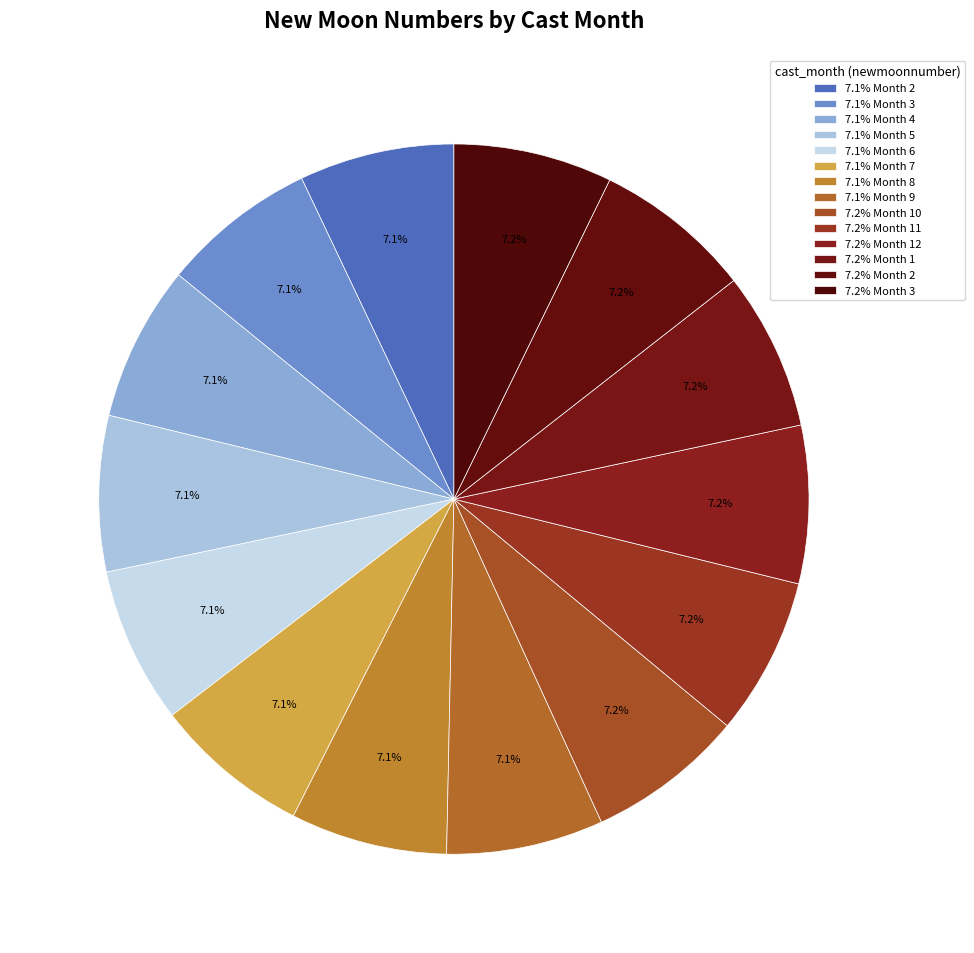

Is there a majority slice in this chart?

No